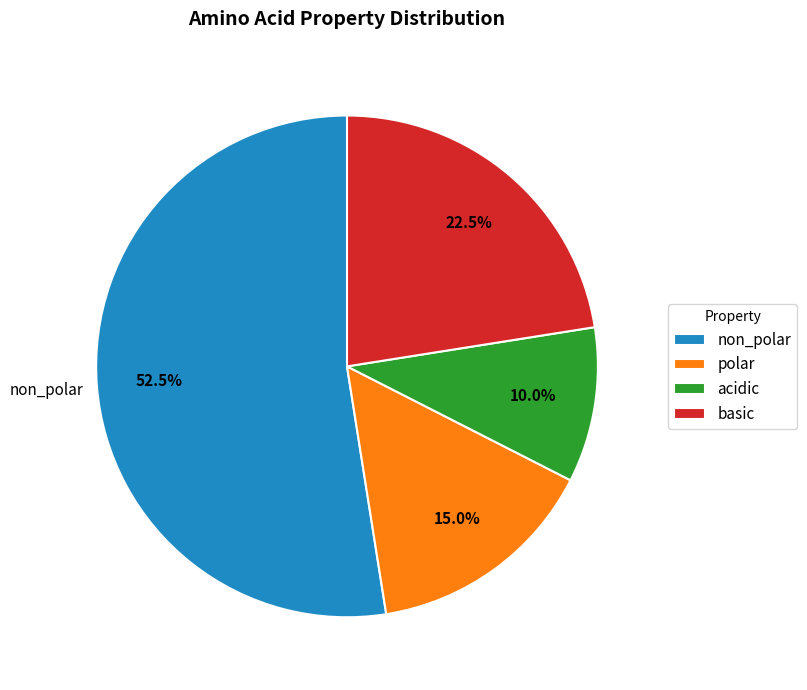

To the nearest percent, what is the difference between the largest and smallest slice percentages?

42%